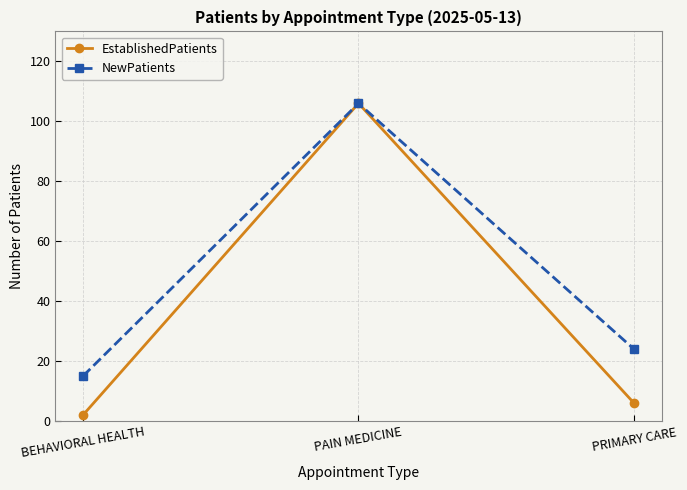

True or false: NewPatients has a value of 15 at BEHAVIORAL HEALTH.

True